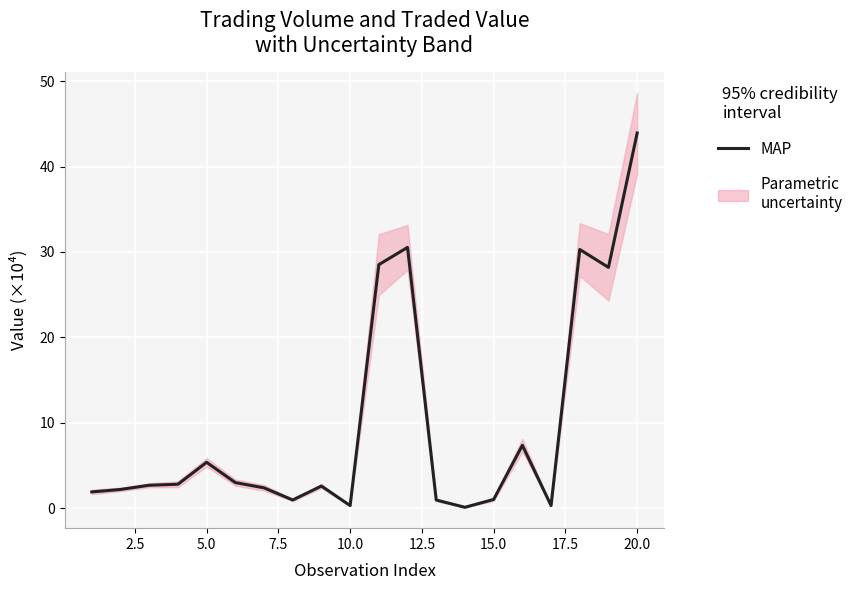

True or false: there are more than 1 points higher than both neighbors.

True